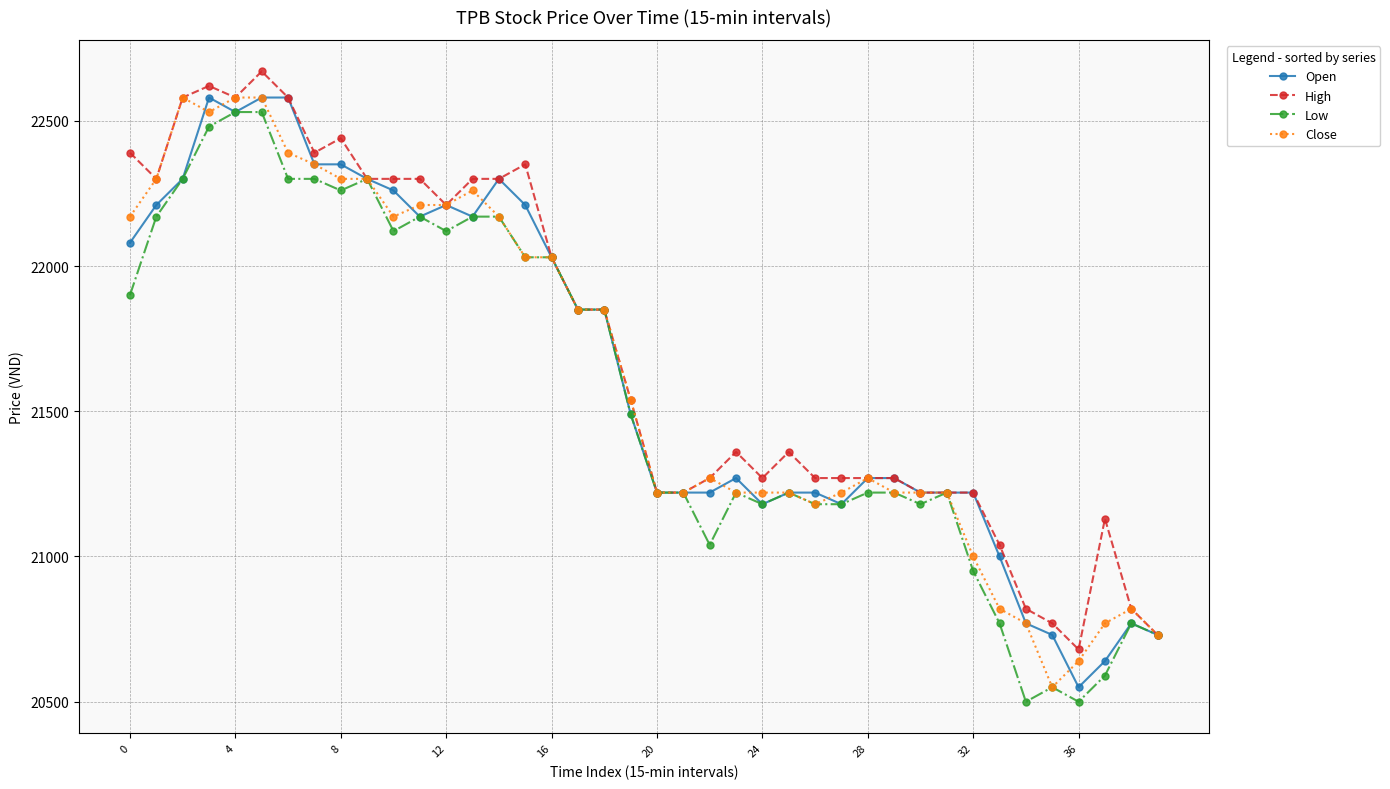

What is the value of the High point at the 19th from the left?

21850